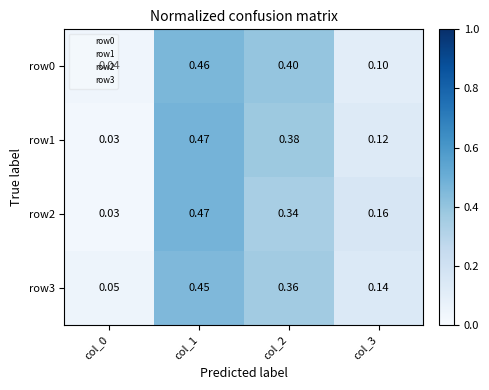

At how many categories does at least one series exceed 0?

4